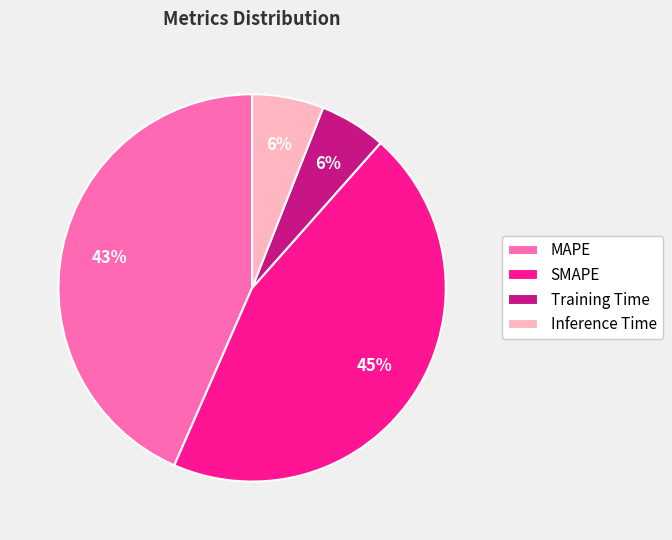

To the nearest percent, what is the difference between the largest and smallest slice percentages?

39%